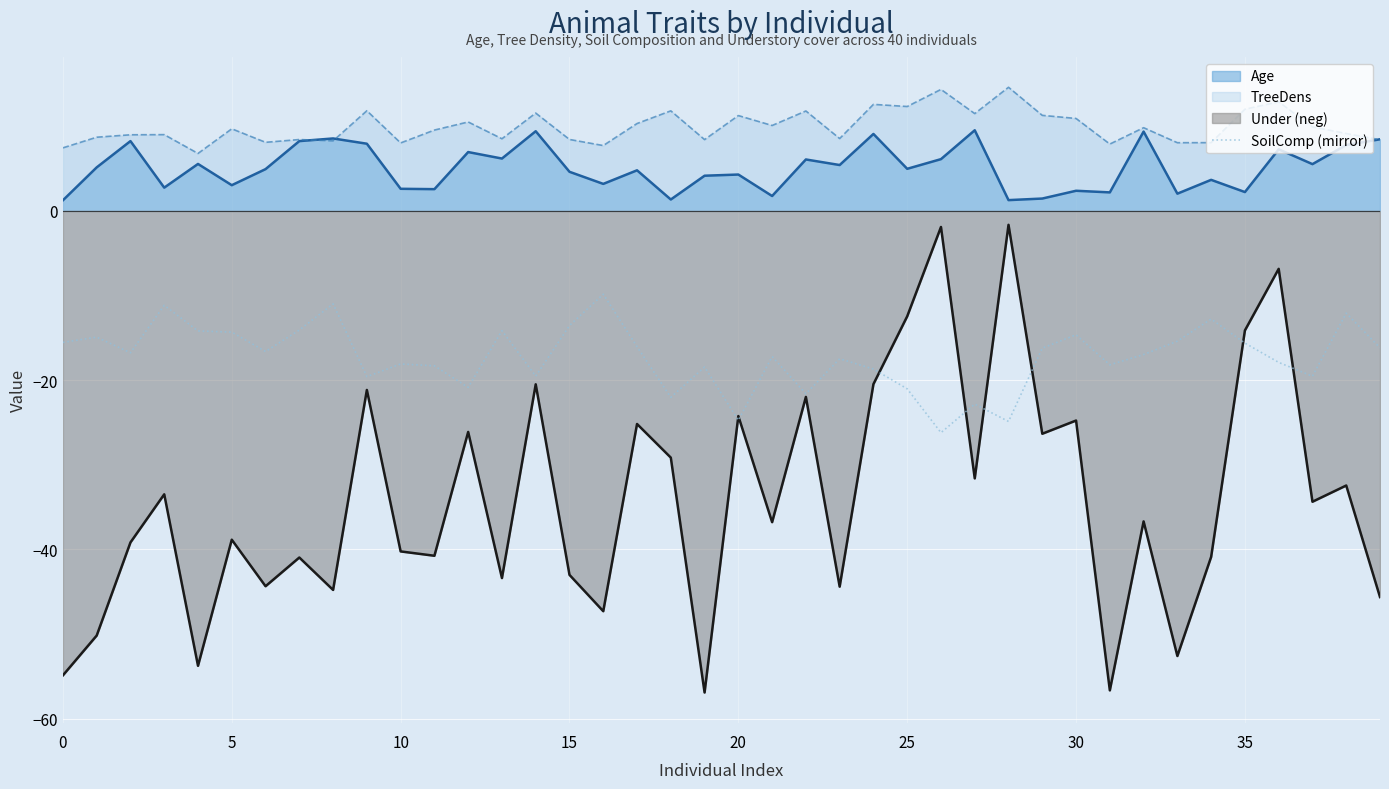

The chart shows a value of -26.0 at 14. True or false?

False